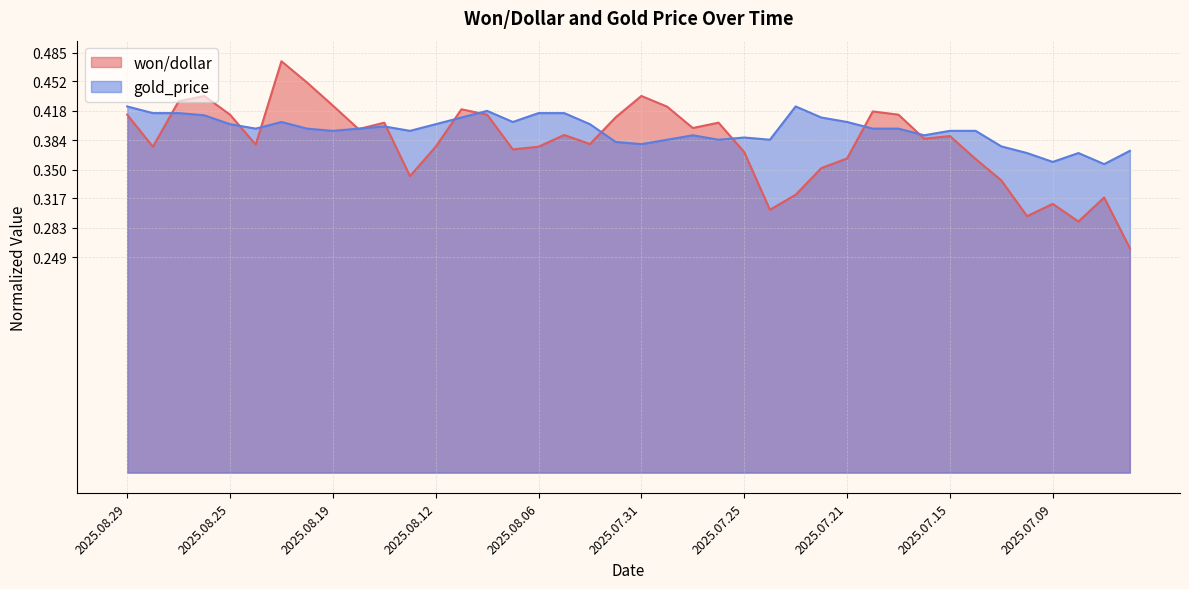

At 2025.08.26, list the series in order from smallest to largest.

gold_price, won/dollar